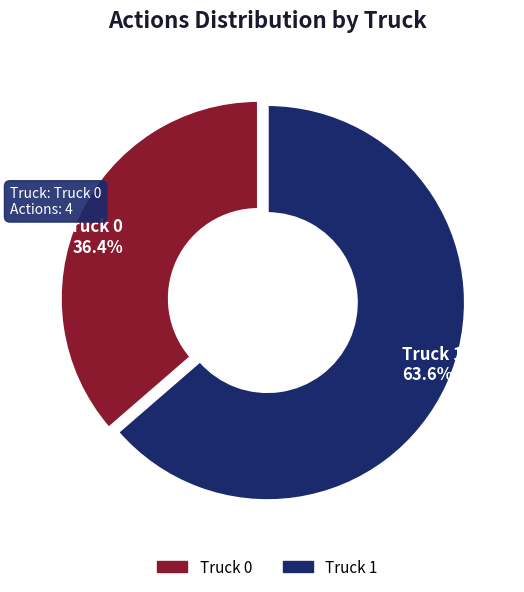

Combined, what portion of the pie is Truck 0 and Truck 1?

100.0%